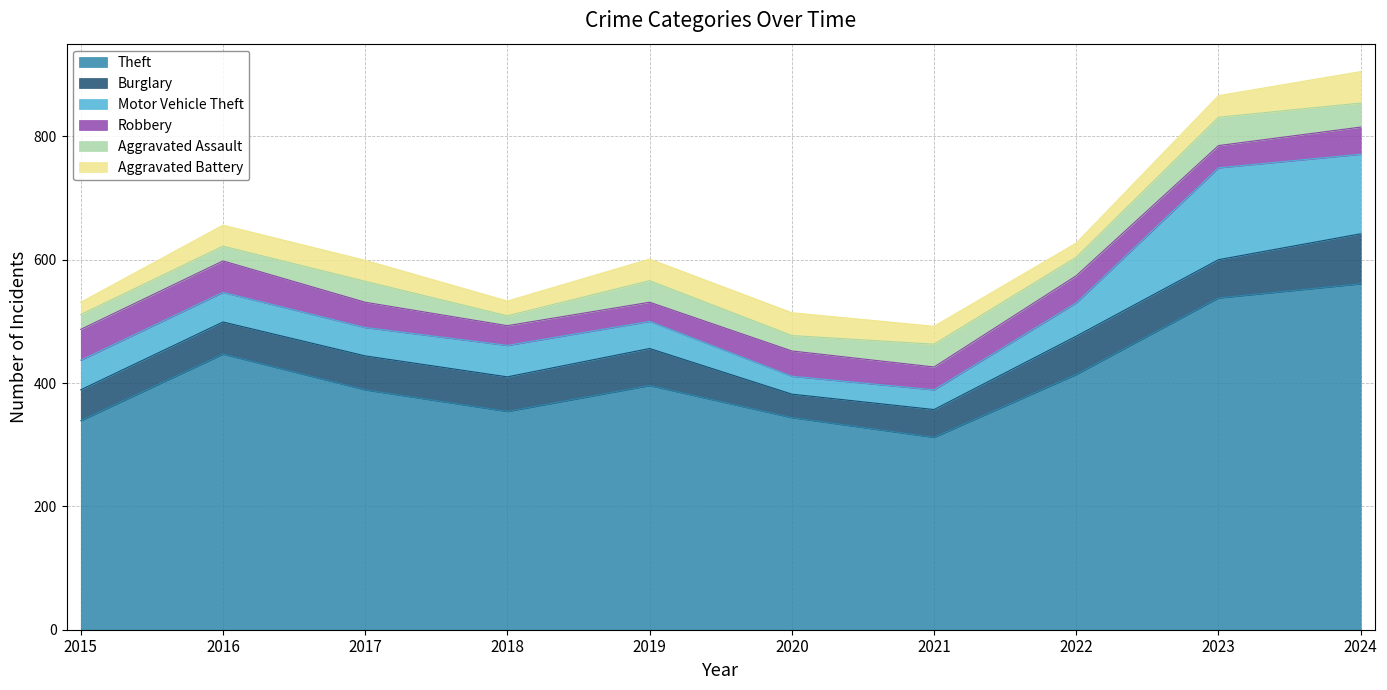

Between 2017 and 2016, which is larger?

2016